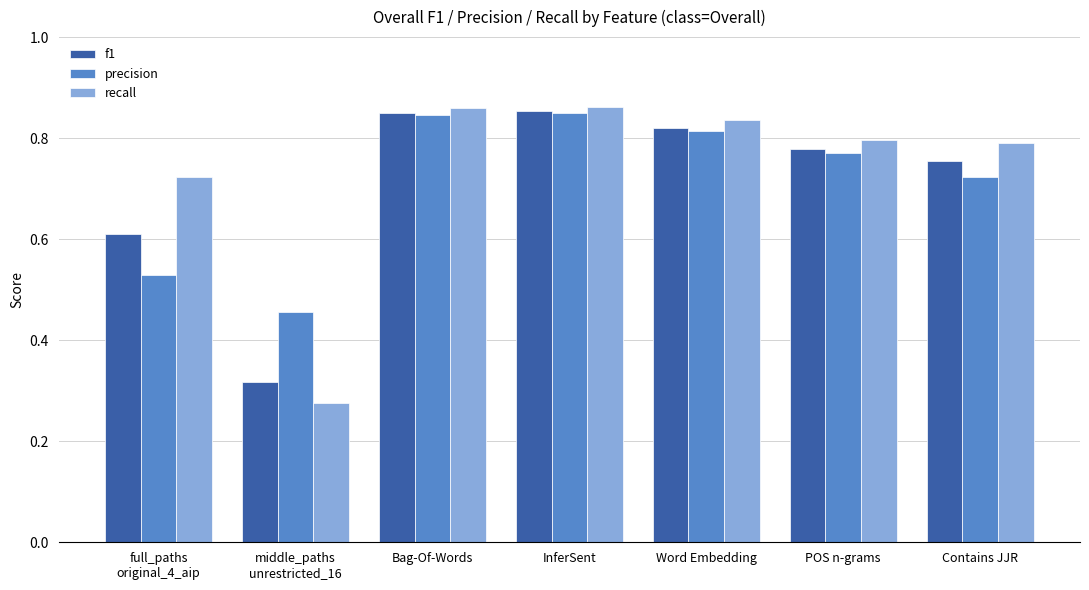

Is it true that recall equals 0.8 at Word Embedding?

True